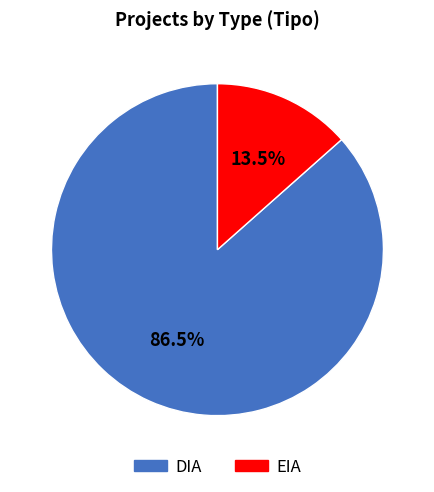

Which slice is the smallest?

EIA